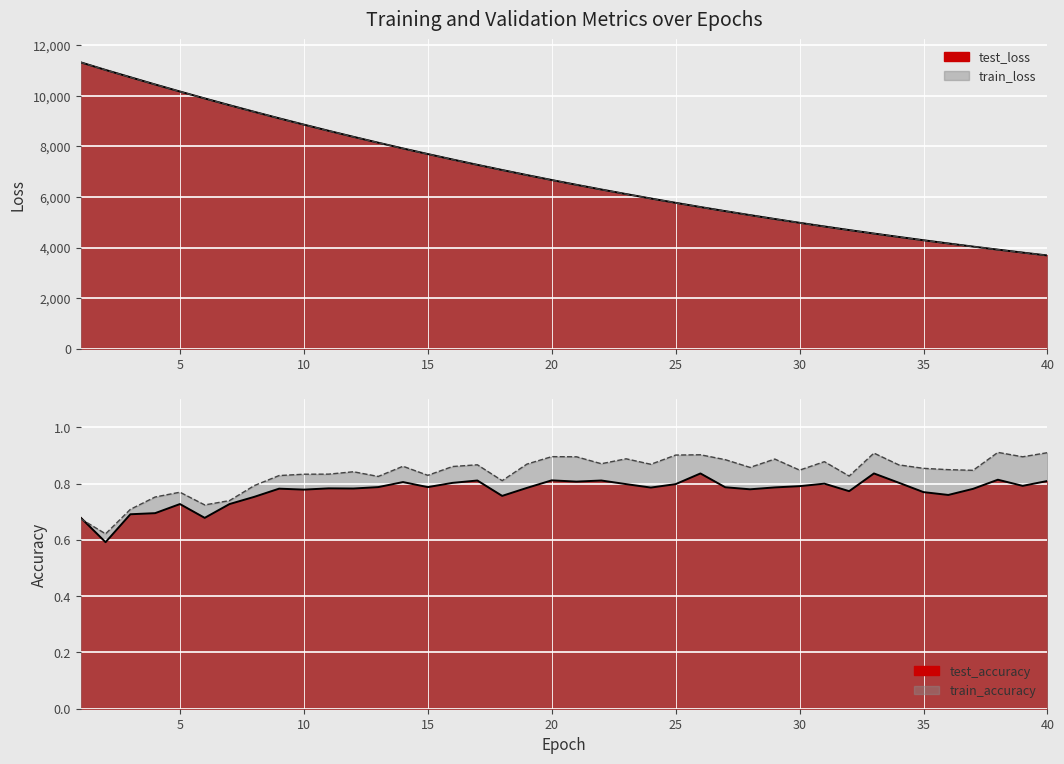

What is the smallest value displayed?

3688.6